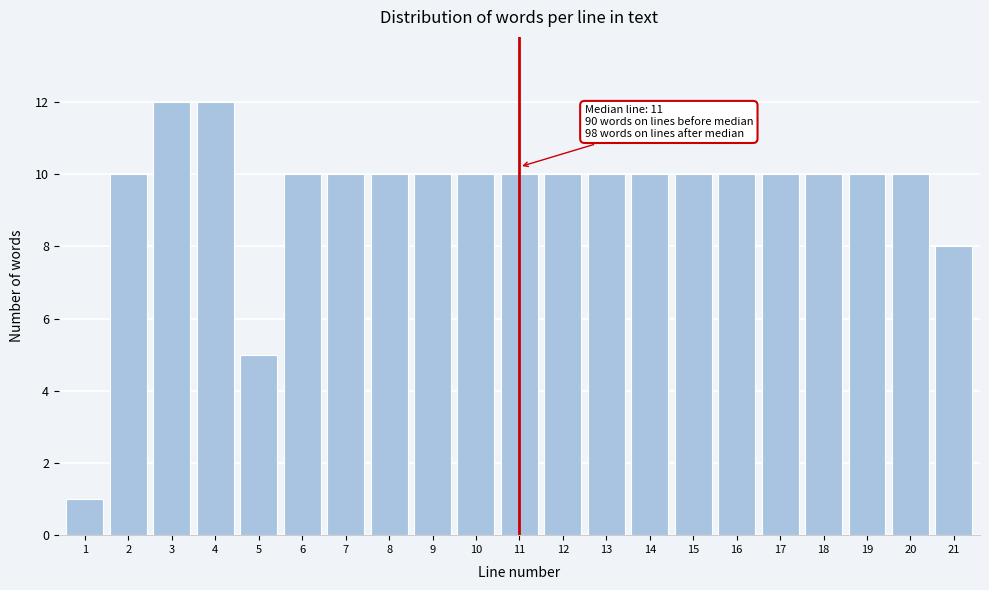

Reading right to left, list all the values displayed in this chart.

21=8	20=10	19=10	18=10	17=10	16=10	15=10	14=10	13=10	12=10	11=10	10=10	9=10	8=10	7=10	6=10	5=5	4=12	3=12	2=10	1=1